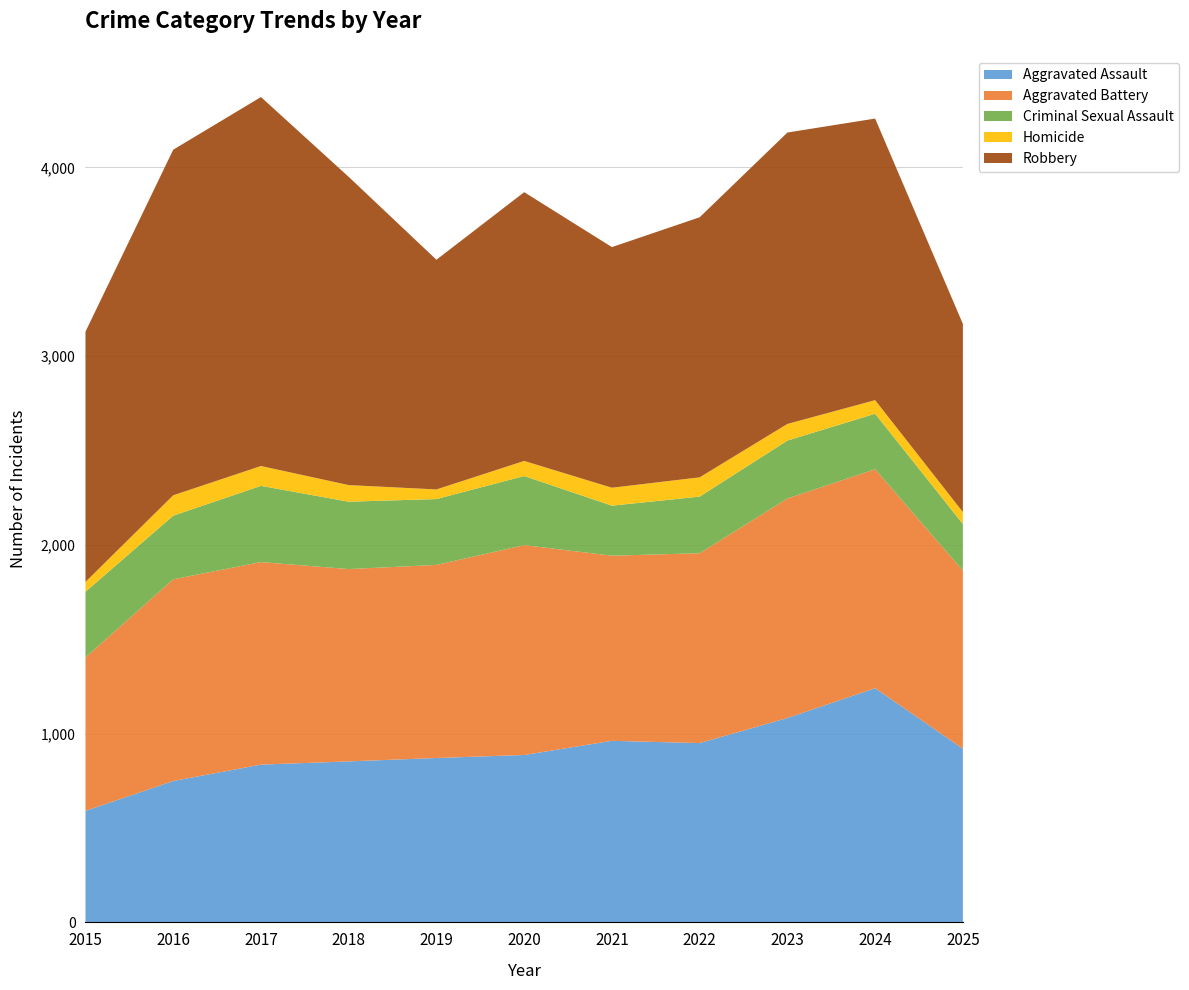

Reading right to left, what are all the values shown in this chart?

Aggravated Assault: 2025=920	2024=1241	2023=1083	2022=950	2021=962	2020=887	2019=871	2018=853	2017=836	2016=749	2015=591
Aggravated Battery: 2025=944	2024=1160	2023=1163	2022=1006	2021=981	2020=1112	2019=1023	2018=1019	2017=1073	2016=1069	2015=813
Criminal Sexual Assault: 2025=247	2024=294	2023=307	2022=300	2021=265	2020=366	2019=349	2018=357	2017=404	2016=337	2015=348
Homicide: 2025=63	2024=72	2023=88	2022=102	2021=95	2020=80	2019=51	2018=88	2017=105	2016=108	2015=52
Robbery: 2025=997	2024=1492	2023=1544	2022=1378	2021=1275	2020=1424	2019=1217	2018=1633	2017=1955	2016=1831	2015=1326